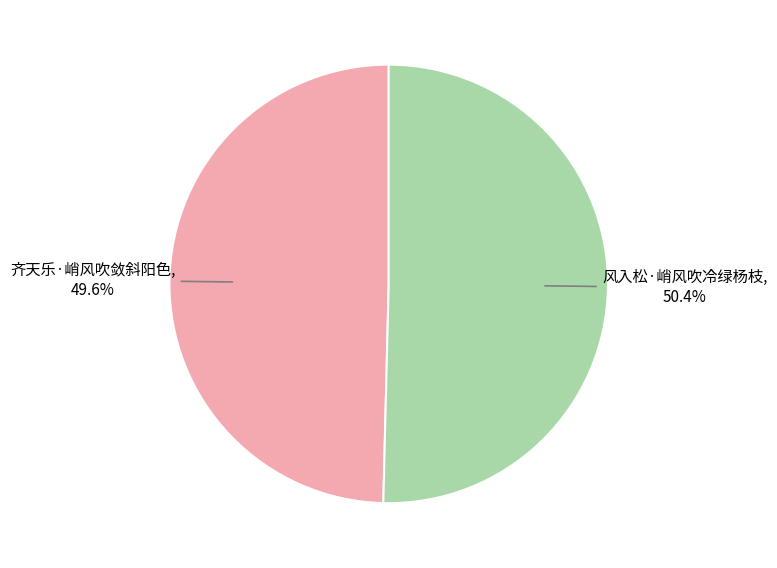

How many slices are in this pie chart?

2